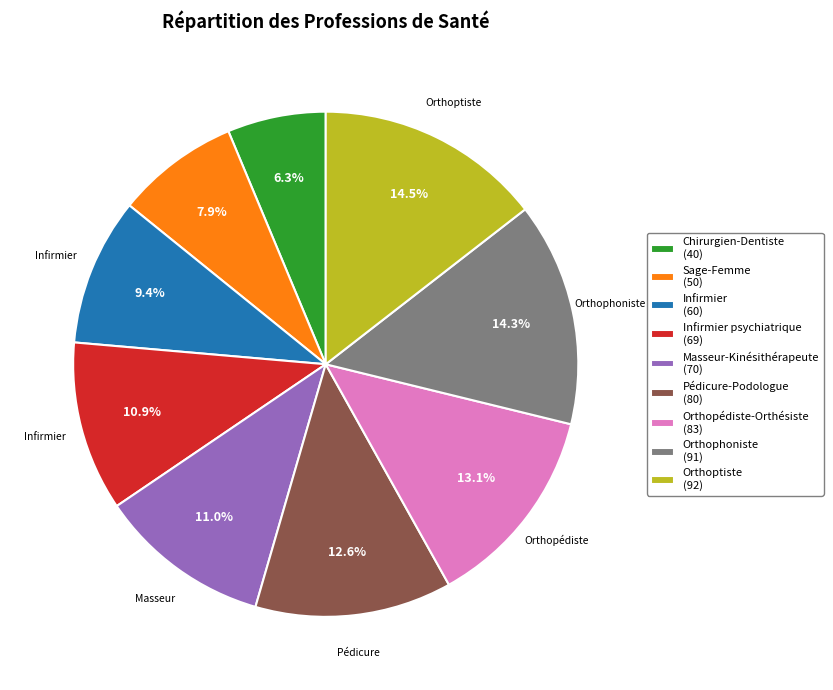

Between Sage-Femme (50) and Orthoptiste (92), which is larger?

Orthoptiste (92)